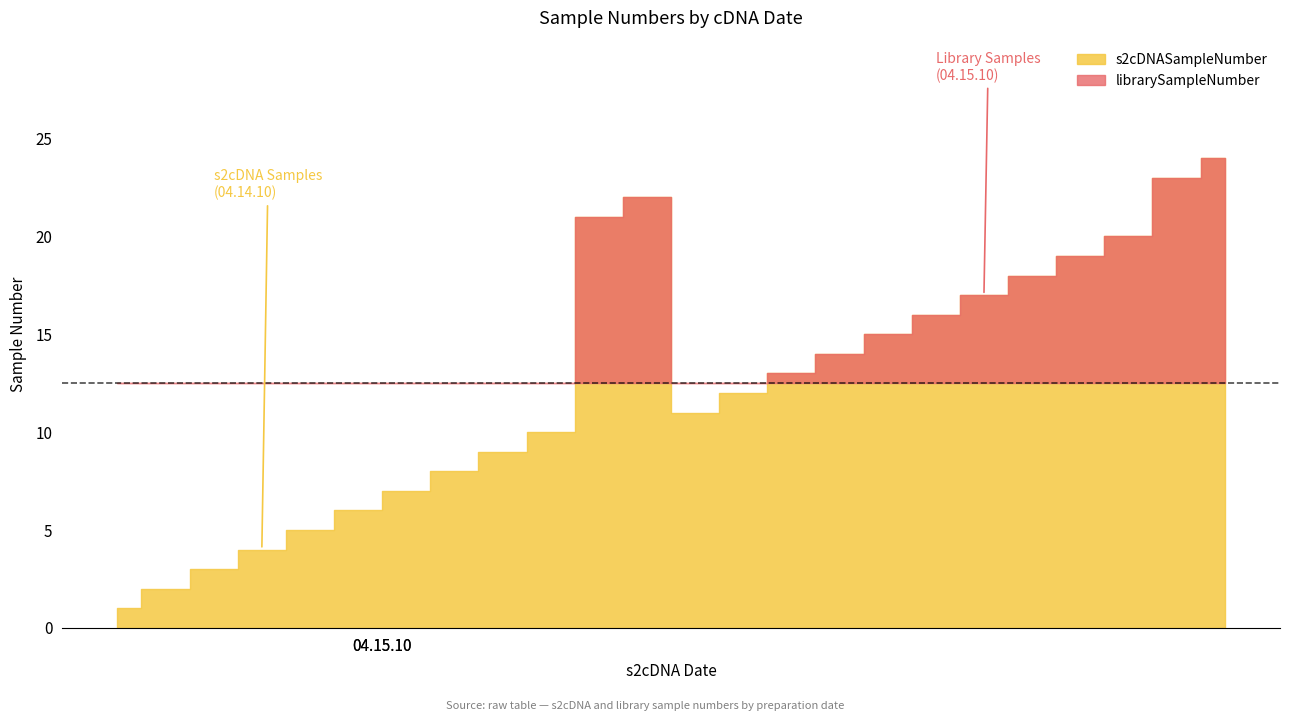

True or false: s2cDNASampleNumber has a value of 5 at 04.14.10.

False